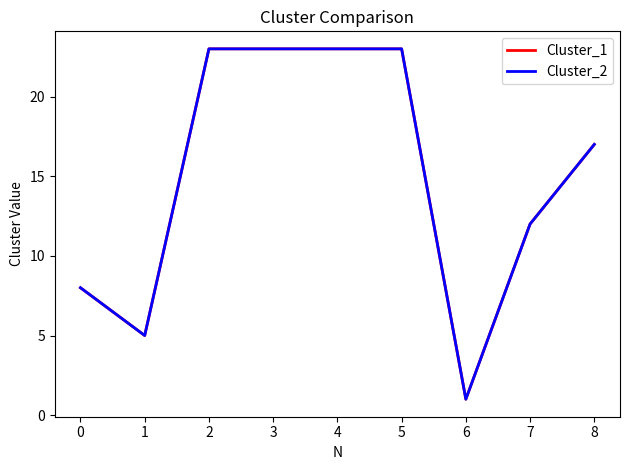

True or false: Cluster_1 and Cluster_2 cross at least once.

False